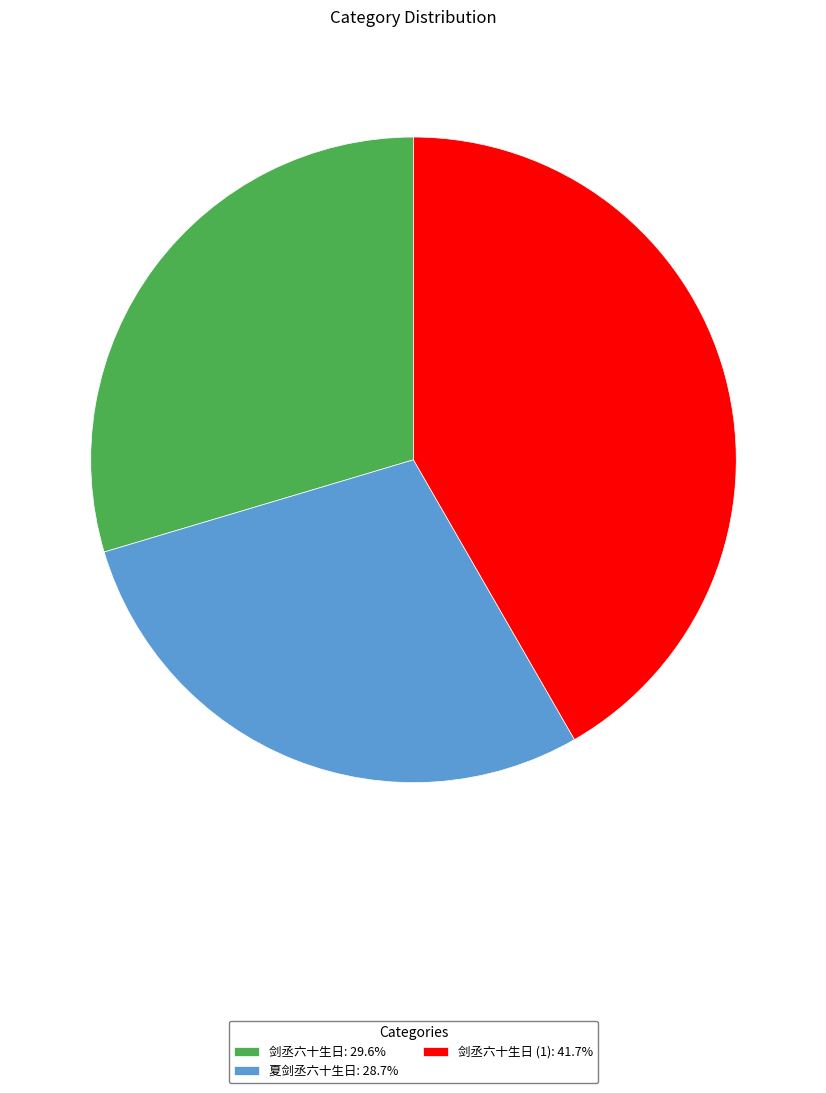

Combined, do 剑丞六十生日 (1): 41.7% and 剑丞六十生日: 29.6% account for over 50%?

Yes